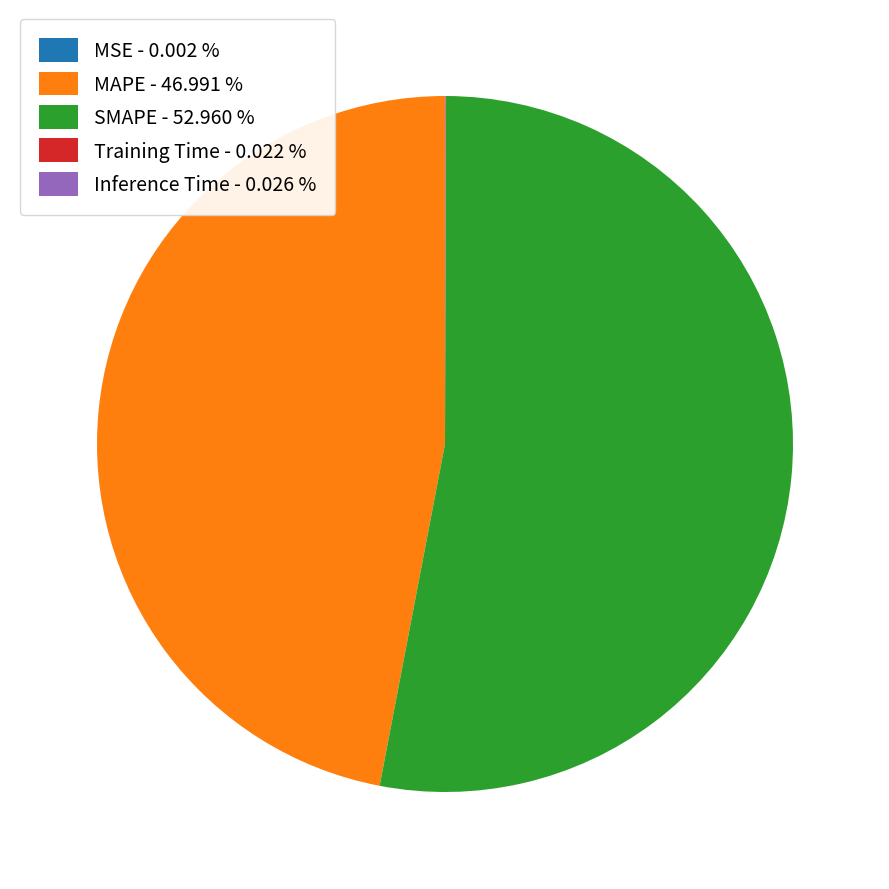

Does SMAPE represent more than half of the total?

Yes